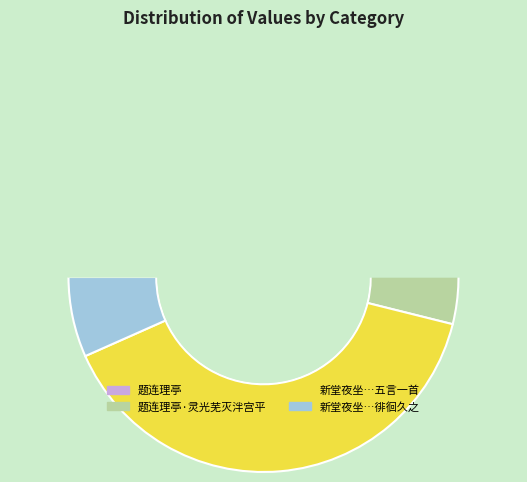

To the nearest percent, what portion does 题连理亭·灵光芜灭泮宫平 represent?

14%